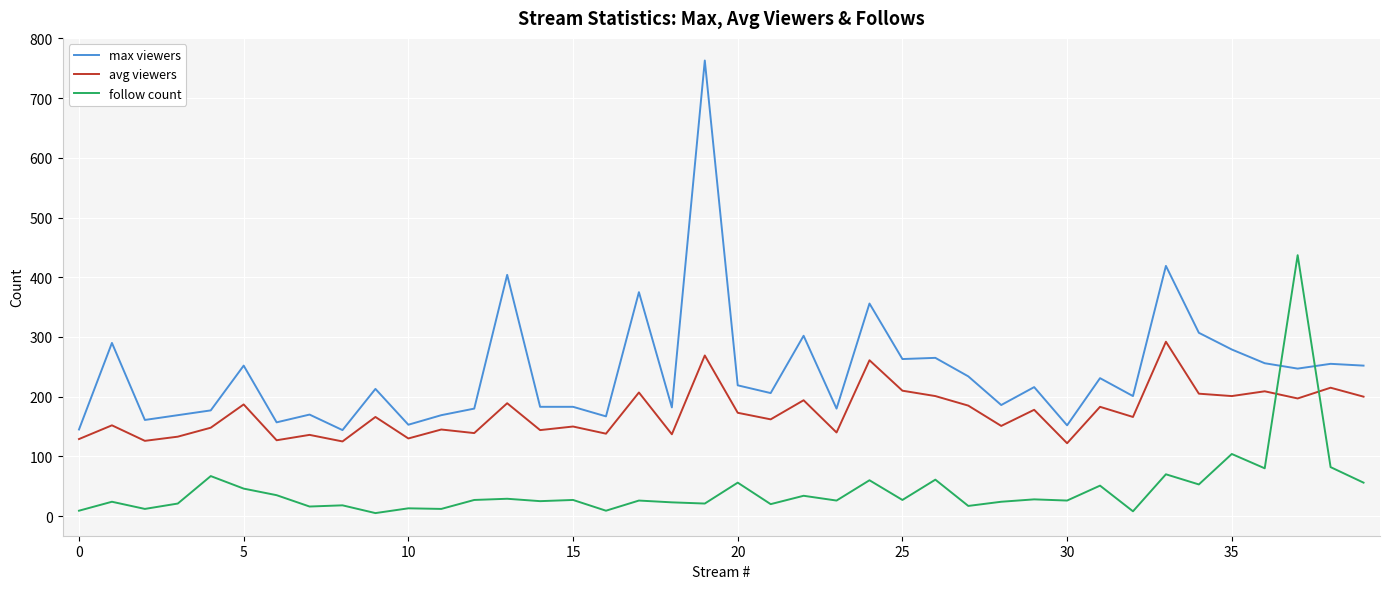

Which series has the largest range (max minus min)?

max viewers